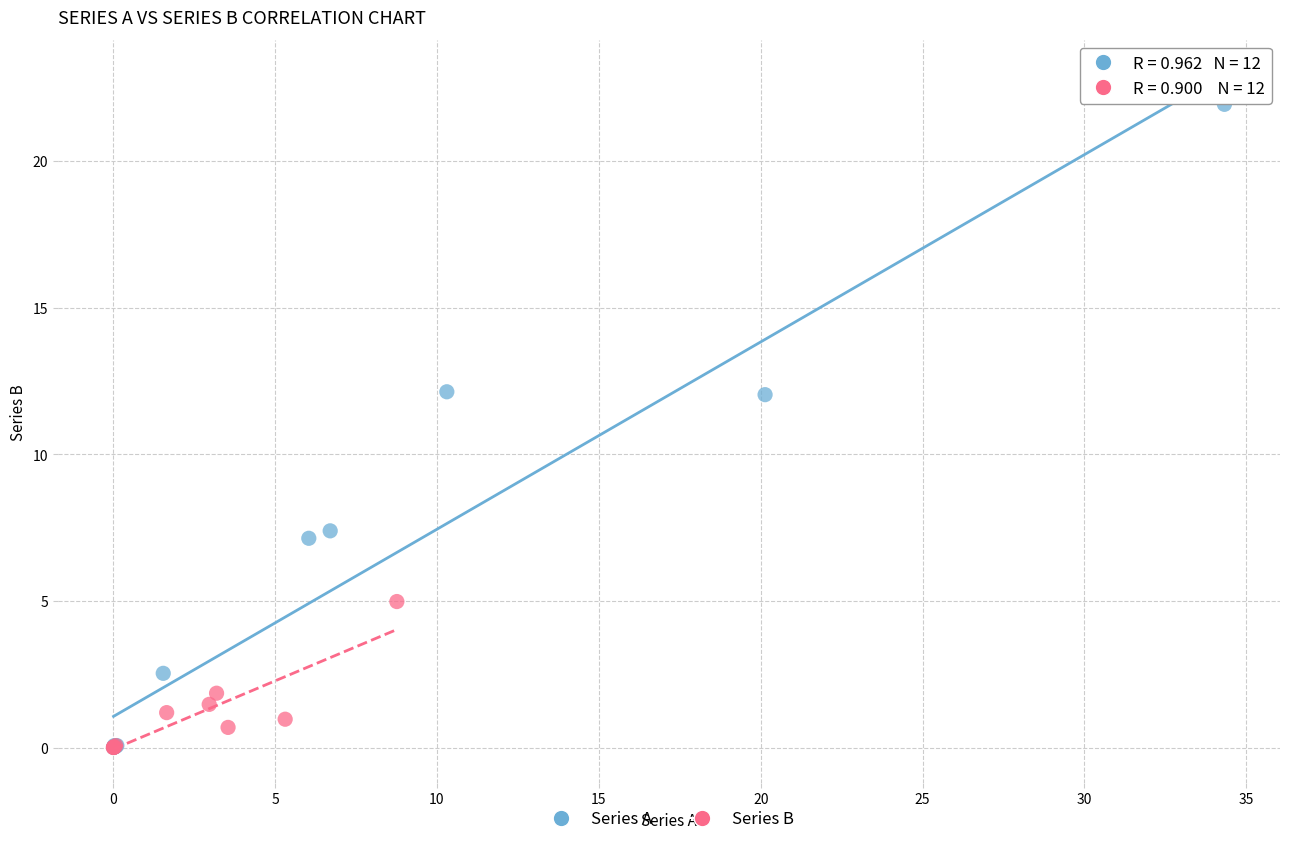

Which series has the widest spread of Y values?

Series A